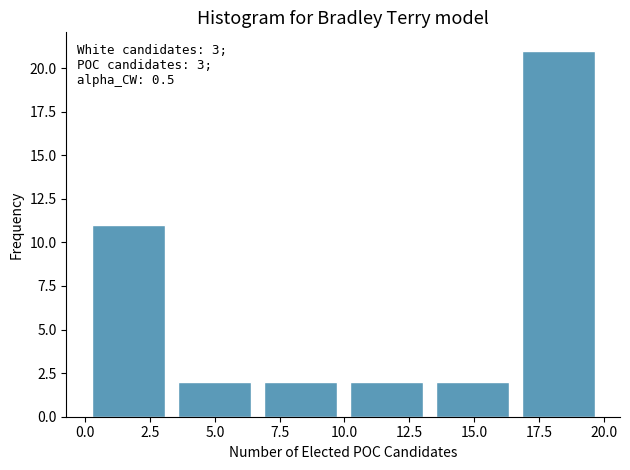

Which range on the x-axis has the tallest bar?

16.5 to 20.0